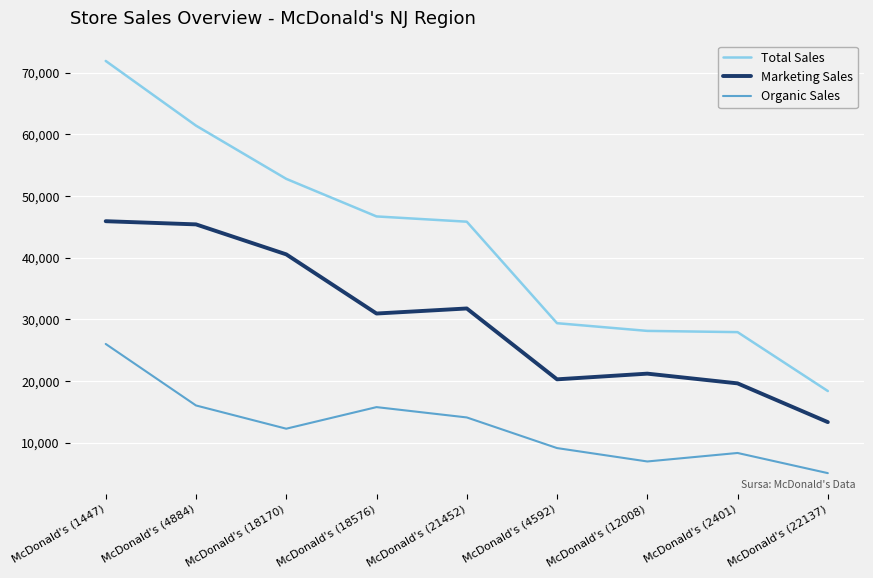

Which series has the largest range (max minus min)?

Total Sales